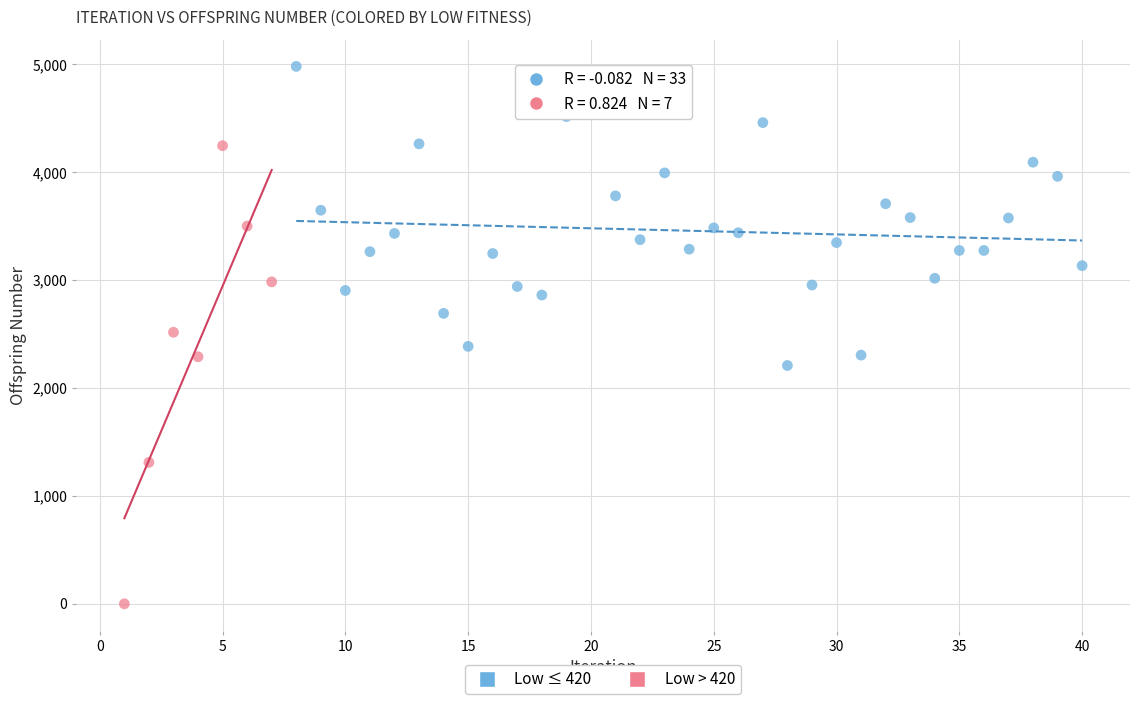

Which series contains the highest Y value?

Low ≤ 420